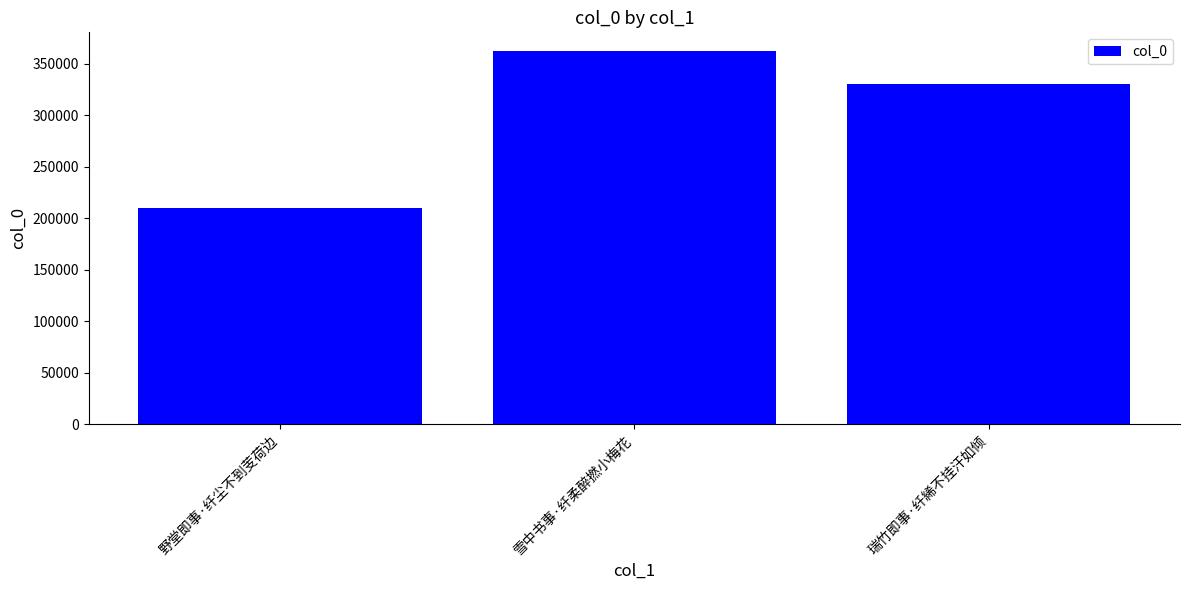

Where does the data first go above 330087?

雪中书事·纤柔醉撚小梅花